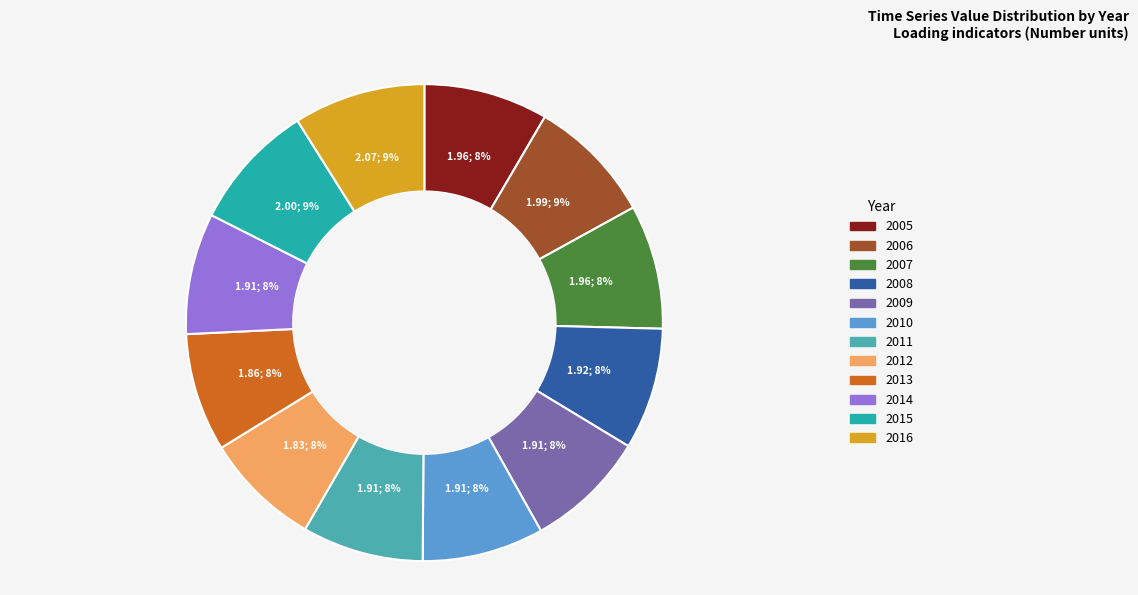

To the nearest percent, what is the average slice percentage?

8%